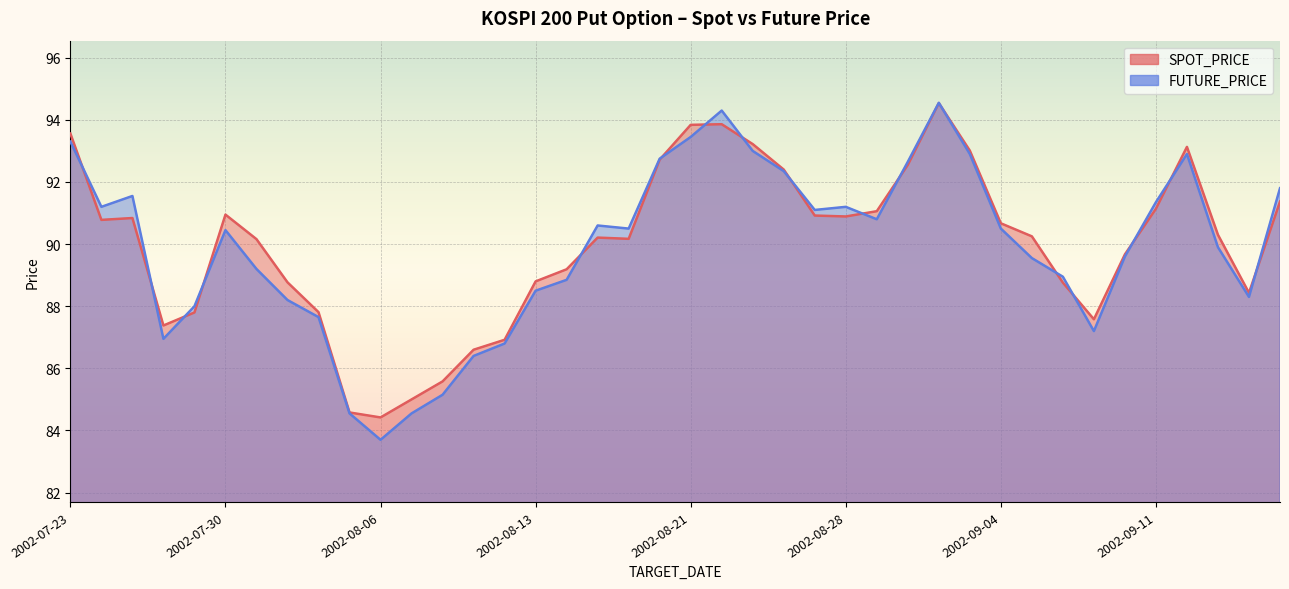

Which series has the largest range (max minus min)?

FUTURE_PRICE